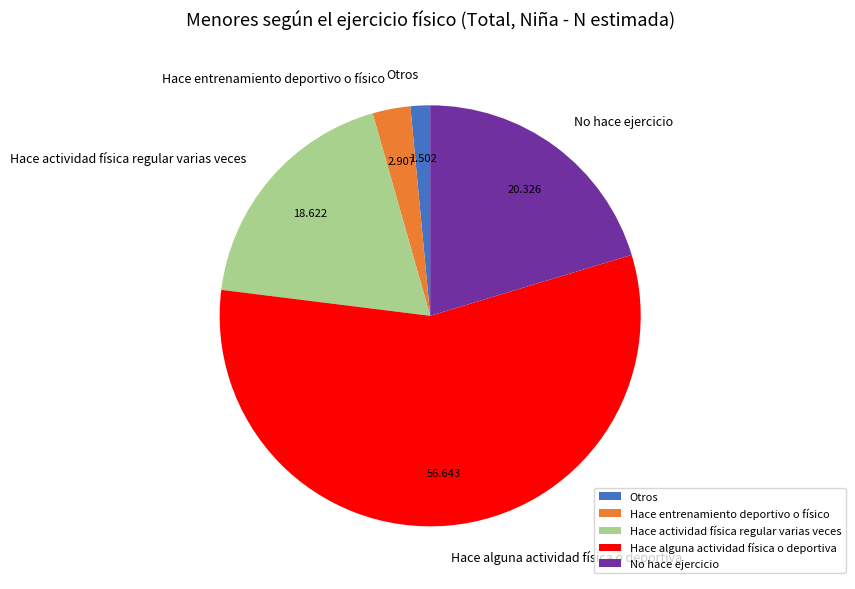

True or false: Hace actividad física regular varias veces accounts for 19% of the total.

True